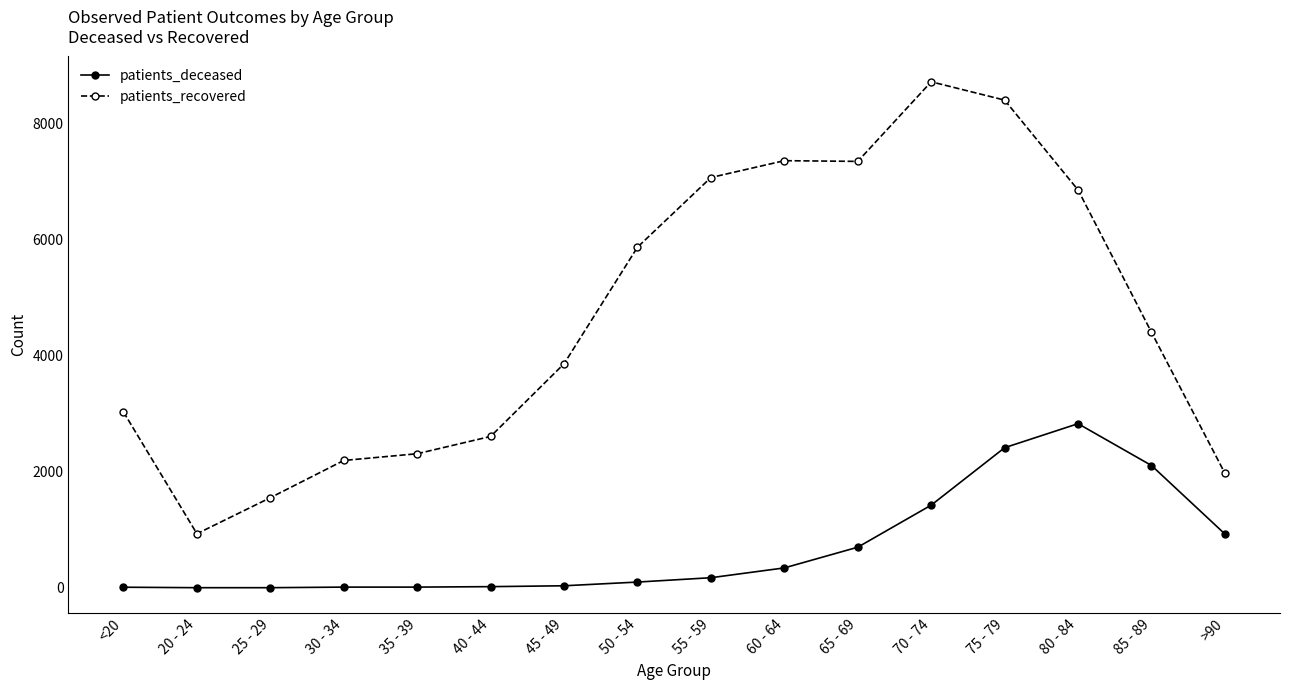

What are all the series names shown in the legend?

patients_deceased, patients_recovered